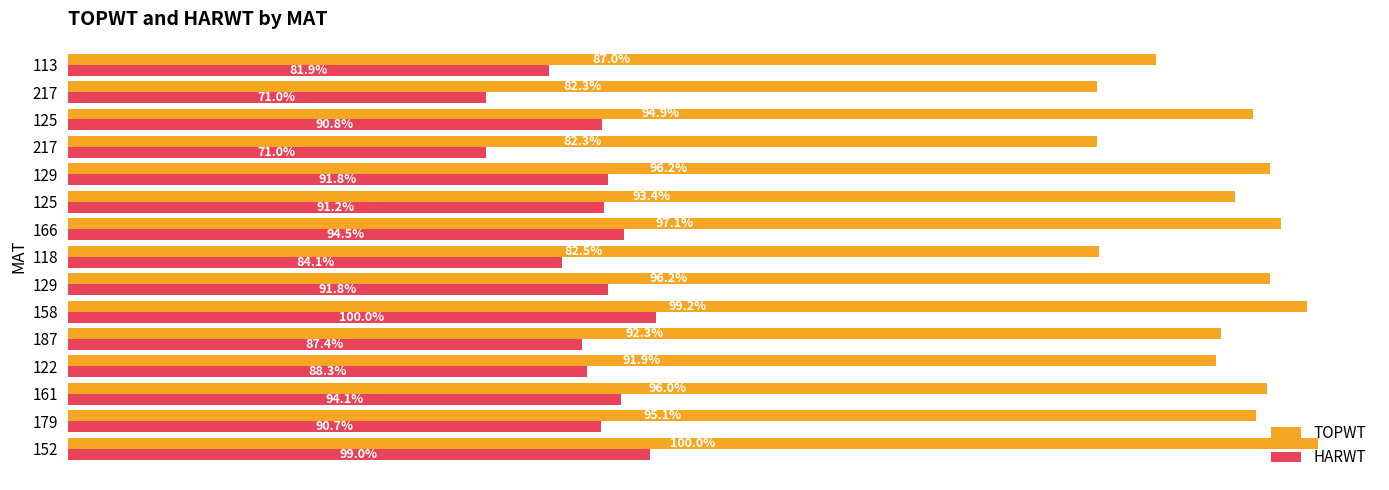

What are all the series names shown in the legend?

TOPWT, HARWT